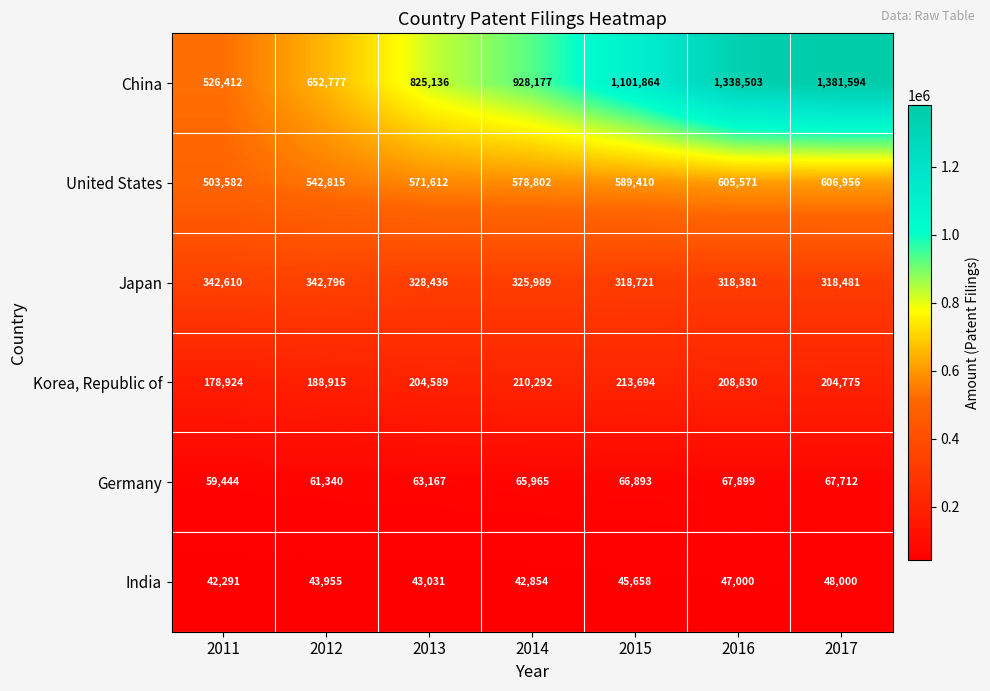

What is the total value across all series at 2011?

1653263